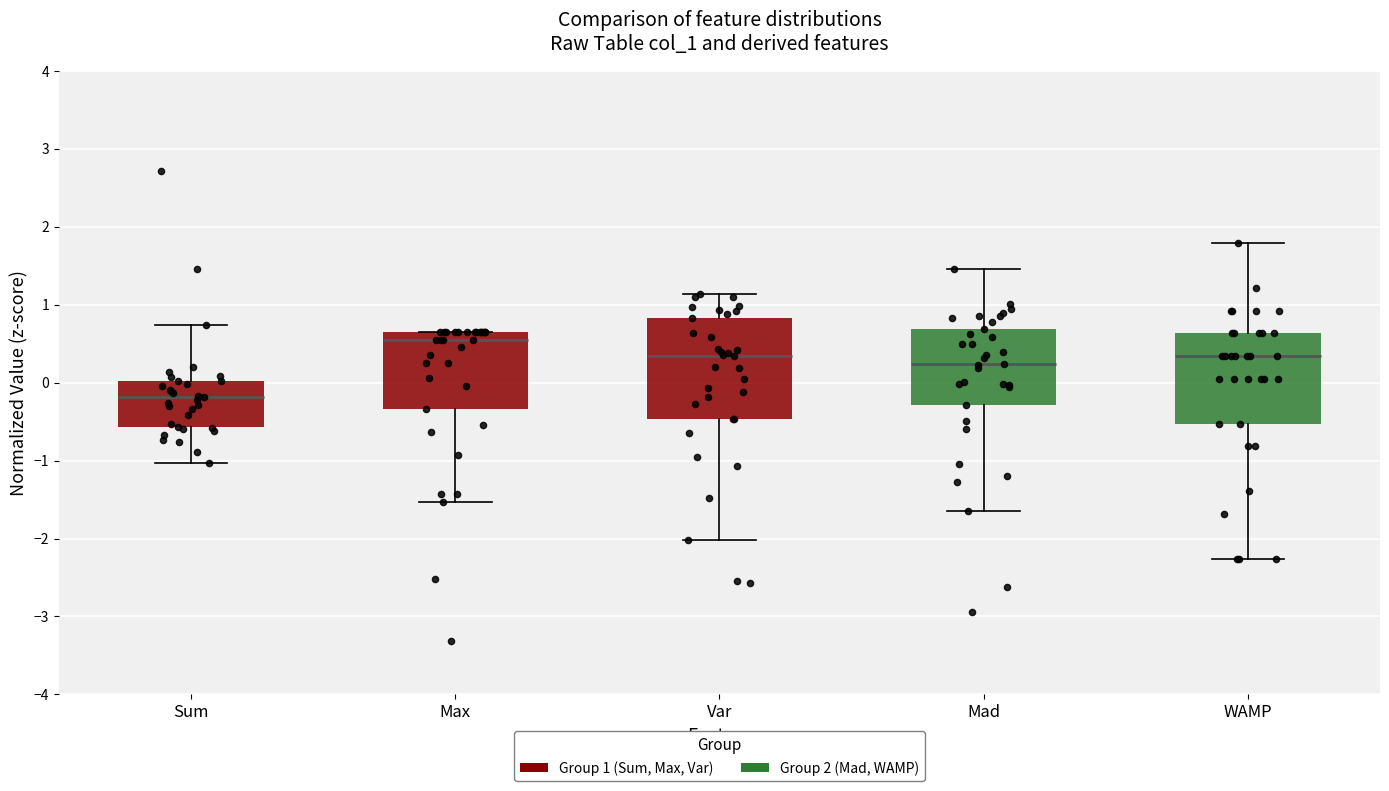

Reading left to right, transcribe this box plot: for each box, give where its median line is, the range the box spans, and where its two whiskers end, as read against the y-axis. The values are not printed on the chart, so give them approximately, as read against the axis.

Sum: median -0.2, box -0.6 to 0.0, whiskers -1.0 to 0.7
Max: median 0.6, box -0.3 to 0.7, whiskers -1.5 to 0.7
Var: median 0.3, box -0.5 to 0.8, whiskers -2.0 to 1.1
Mad: median 0.2, box -0.3 to 0.7, whiskers -1.6 to 1.5
WAMP: median 0.3, box -0.5 to 0.6, whiskers -2.3 to 1.8